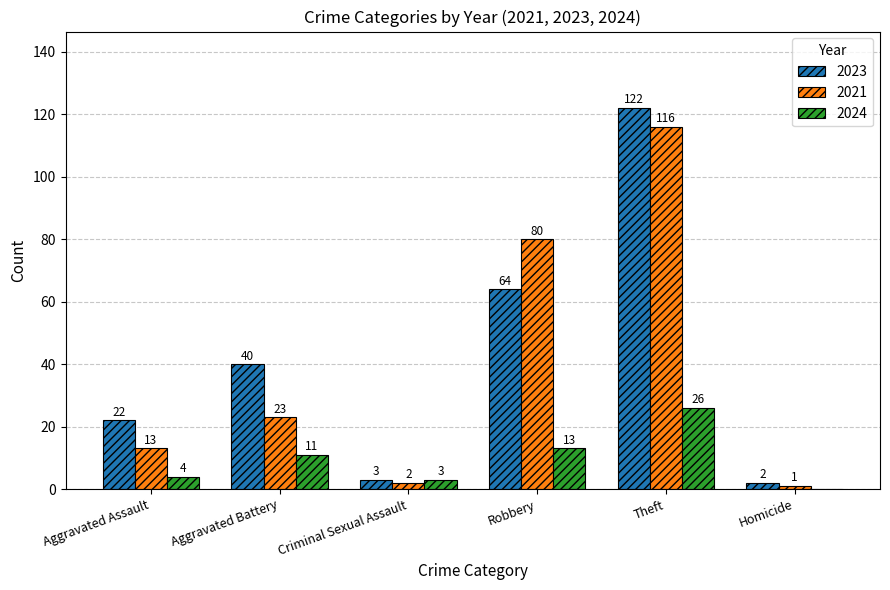

Reading right to left, transcribe all the data shown in this chart.

2023: Homicide=2	Theft=122	Robbery=64	Criminal Sexual Assault=3	Aggravated Battery=40	Aggravated Assault=22
2021: Homicide=1	Theft=116	Robbery=80	Criminal Sexual Assault=2	Aggravated Battery=23	Aggravated Assault=13
2024: Homicide=0	Theft=26	Robbery=13	Criminal Sexual Assault=3	Aggravated Battery=11	Aggravated Assault=4